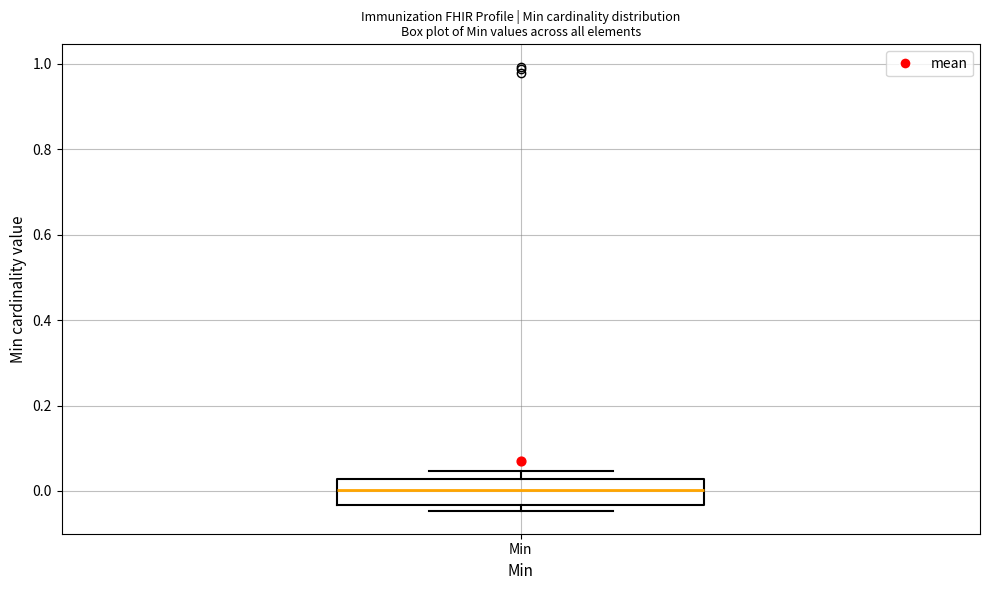

Transcribe this box plot: give where the median line is, the range the box spans, and where the two whiskers end, as read against the y-axis. The values are not printed on the chart, so give them approximately, as read against the axis.

median 0.00, box -0.04 to 0.02, whiskers -0.04 (just below the box's lower edge) to 0.04